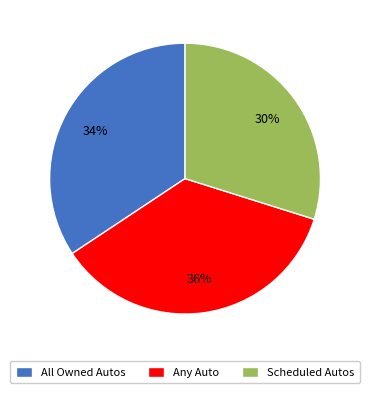

Is Scheduled Autos the majority of the pie?

No